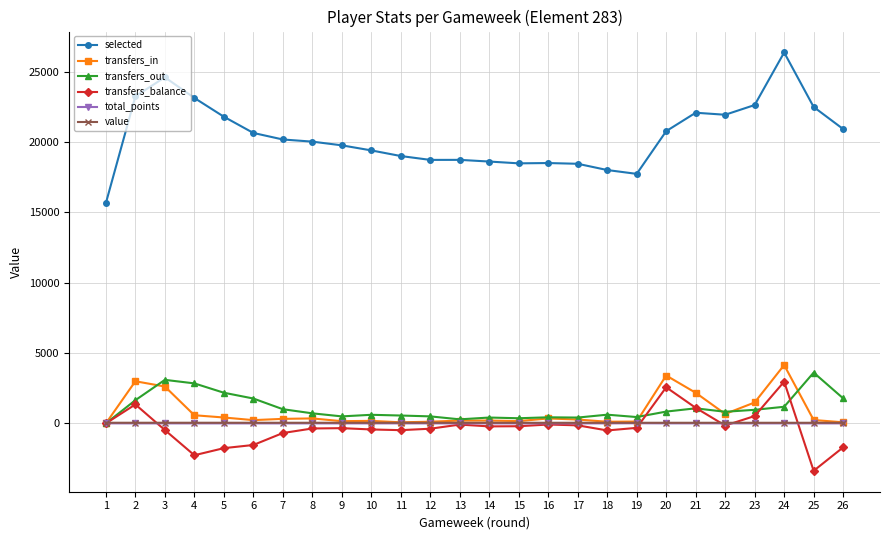

Where is the first local maximum for transfers_balance?

2